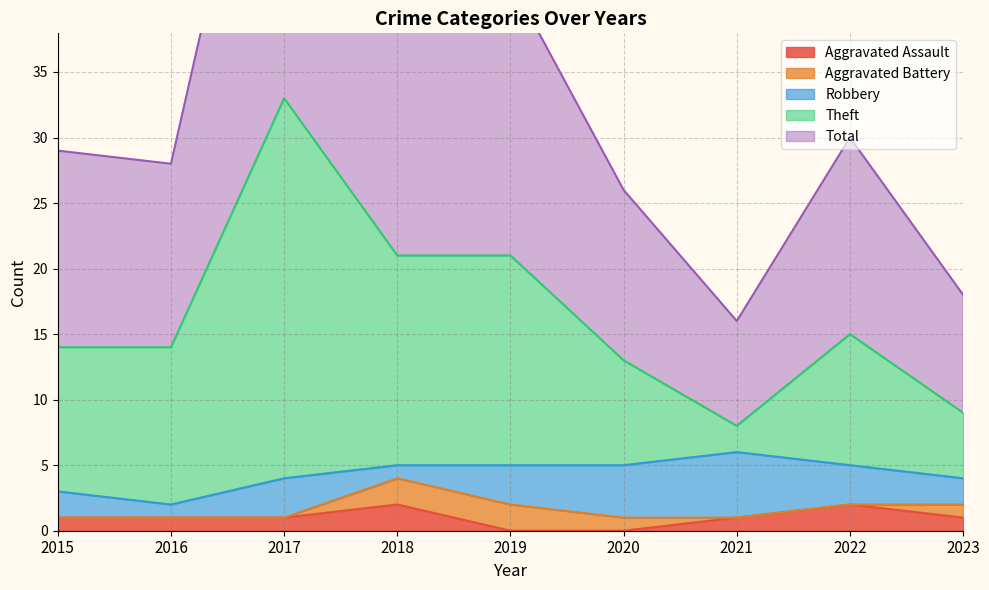

The value of Aggravated Assault at 2015 is 1. True or false?

True